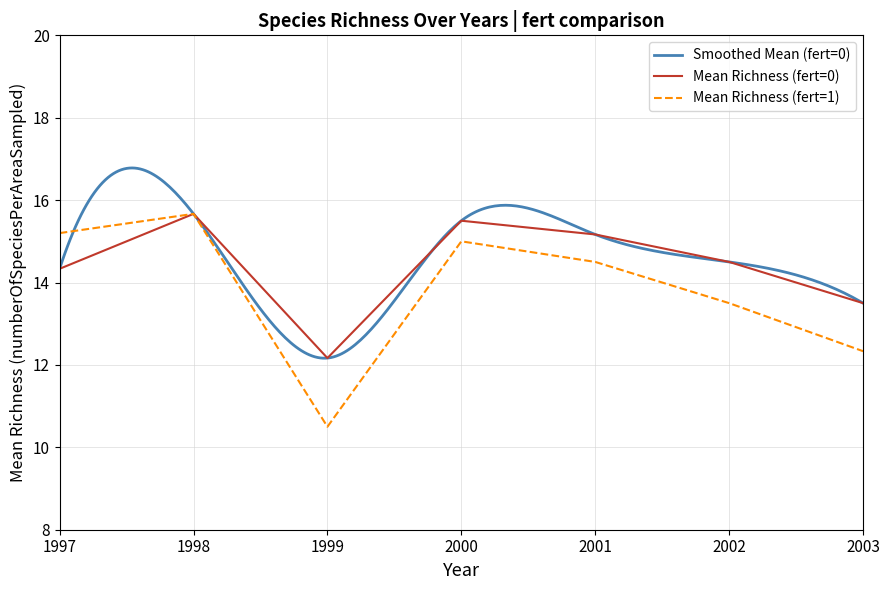

What is the minimum value for Mean Richness (fert=0)?

12.2